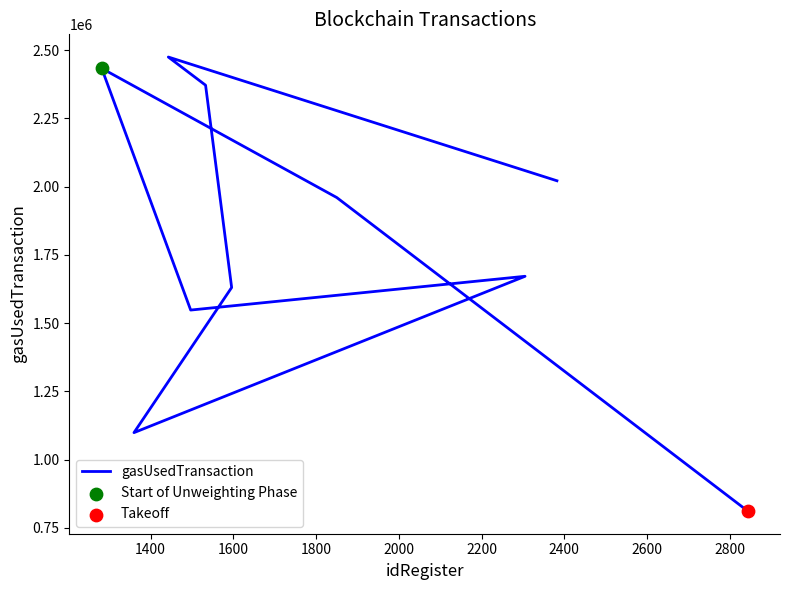

What is the change in value from 1600 to 2600?

+61813